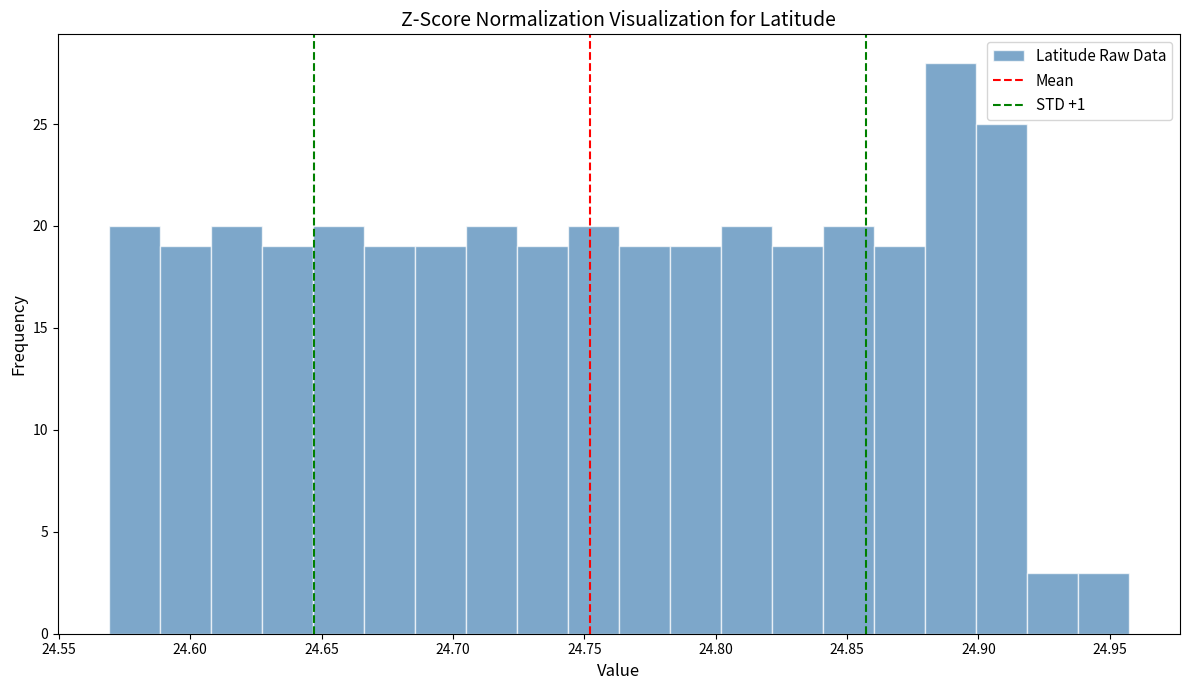

Around what value on the x-axis is the tallest bar? Give the approximate position of its centre, as read against the axis.

24.890